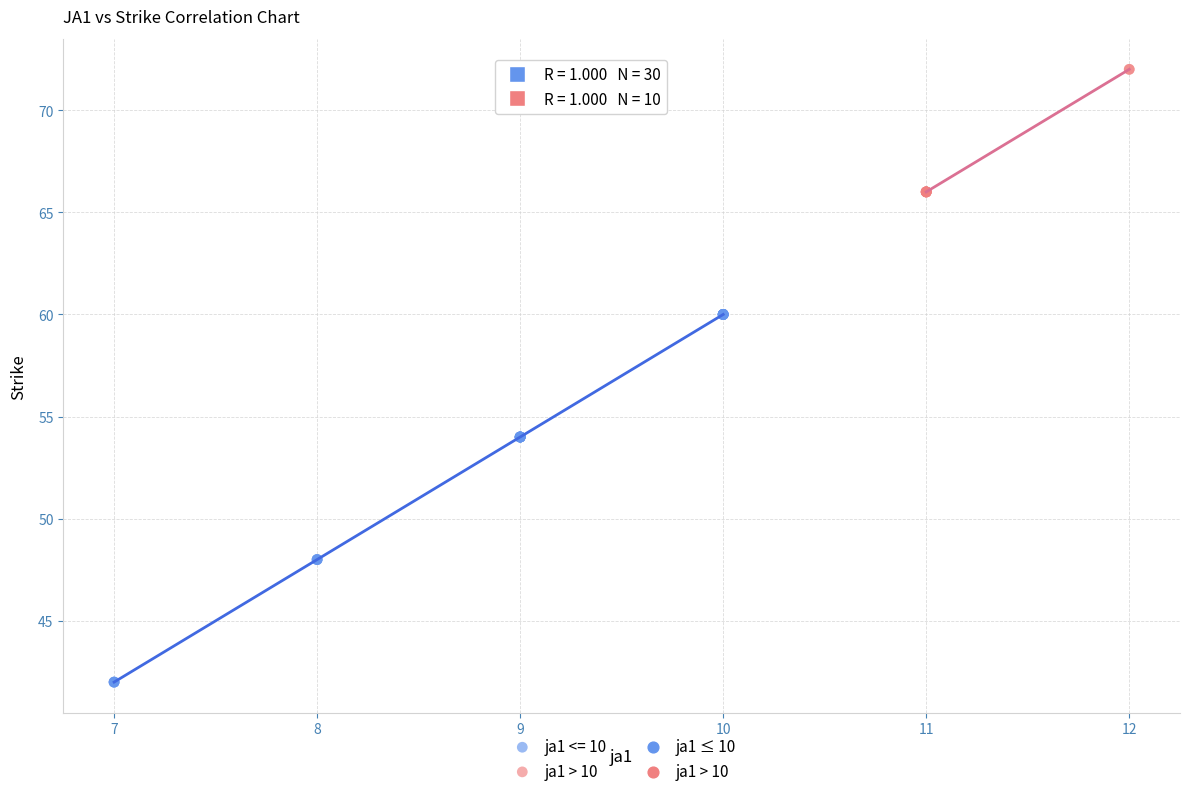

Which series contains the highest Y value?

ja1 > 10